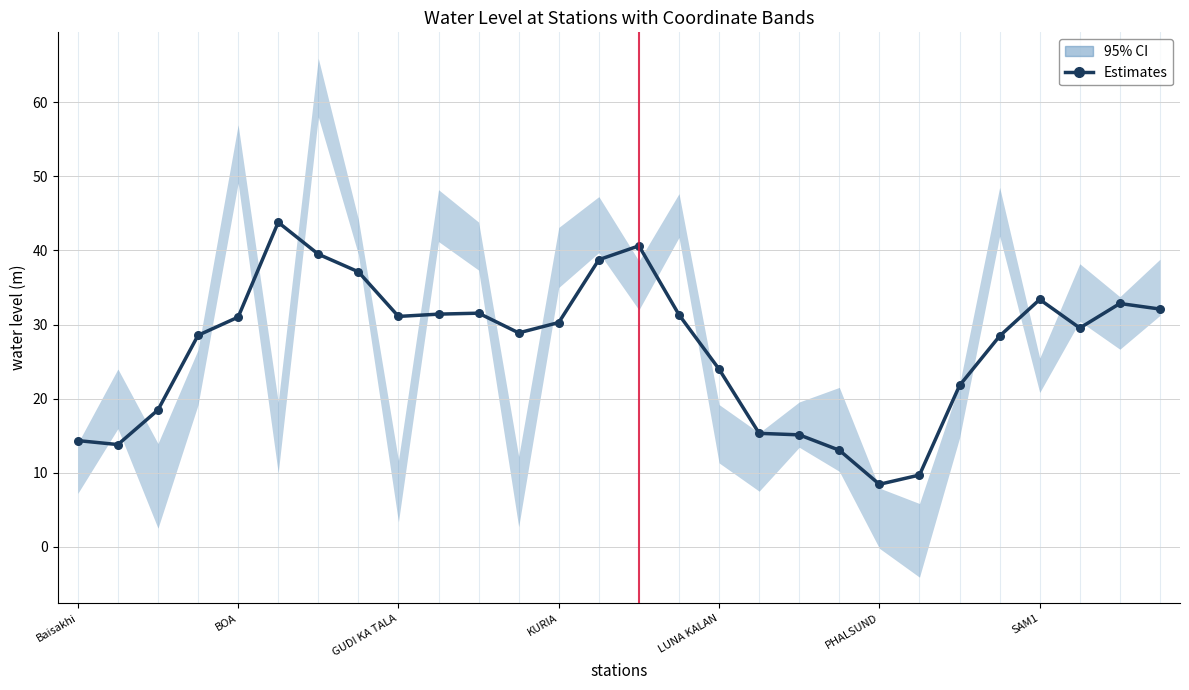

What is the change in value from GUDI KA TALA to 8?

+12.6